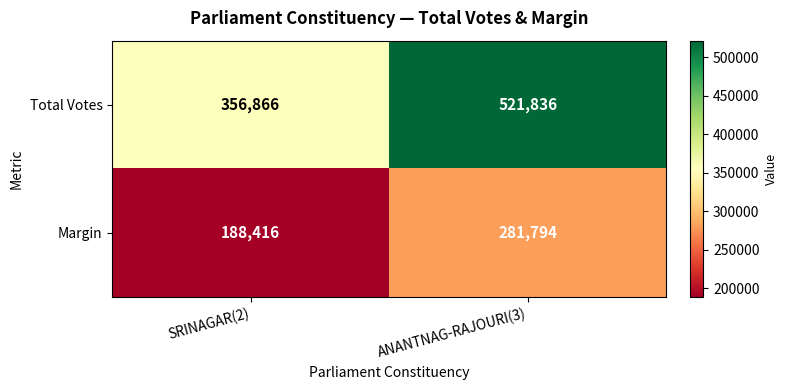

At which category does the chart reach its peak across all series?

ANANTNAG-RAJOURI(3)